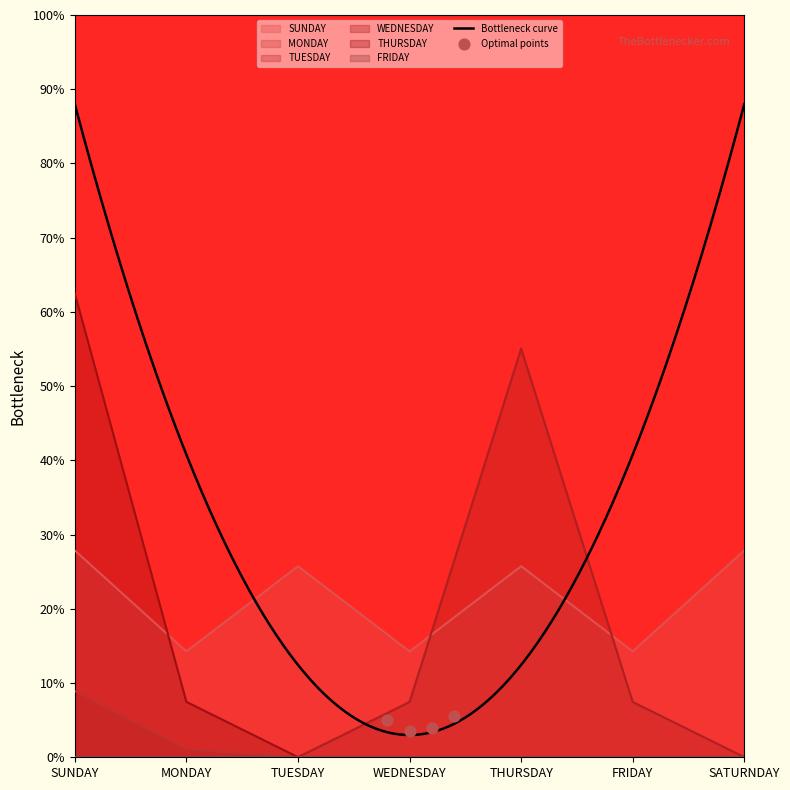

Which series contains the lowest Y value?

TUESDAY